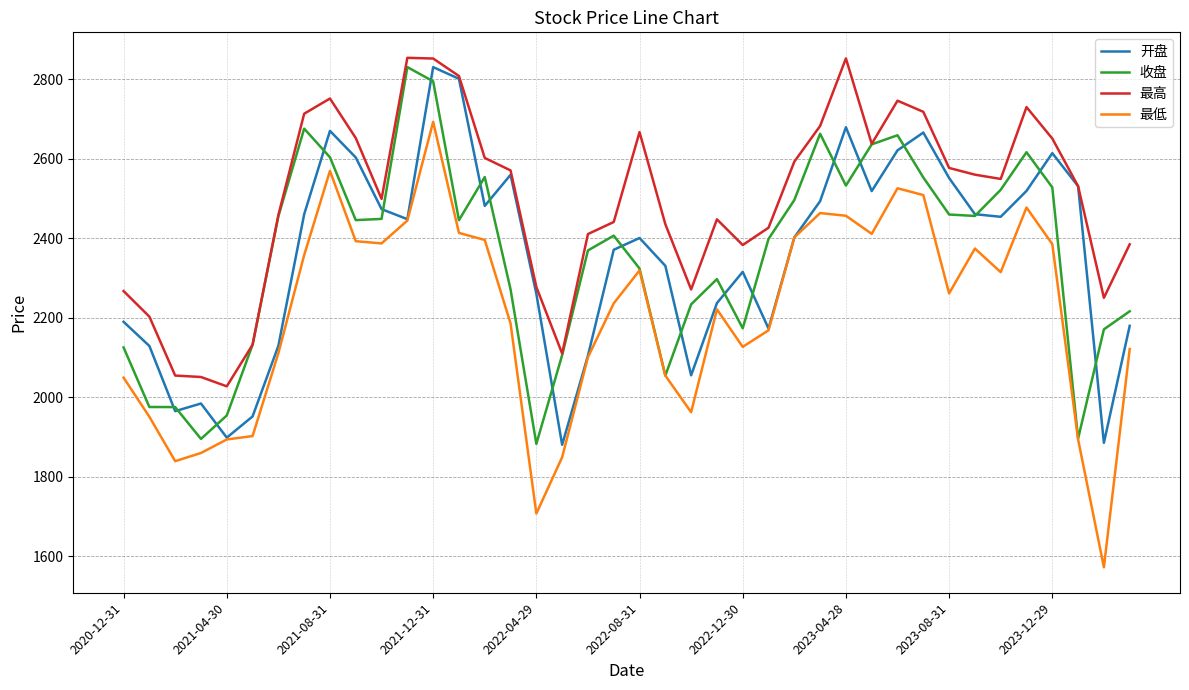

Which series has the widest spread of values?

最低